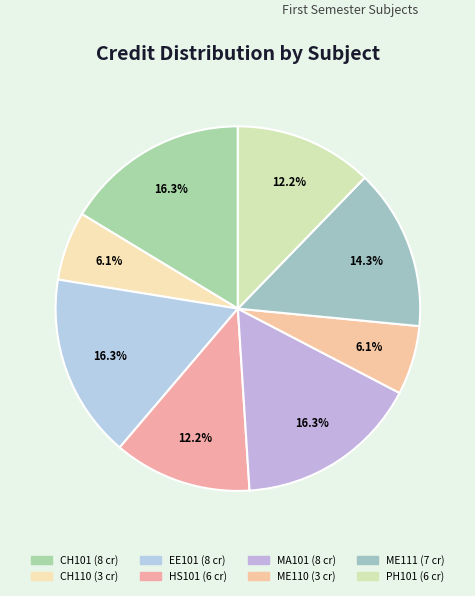

To the nearest percent, what is the difference between the largest and smallest slice percentages?

10%